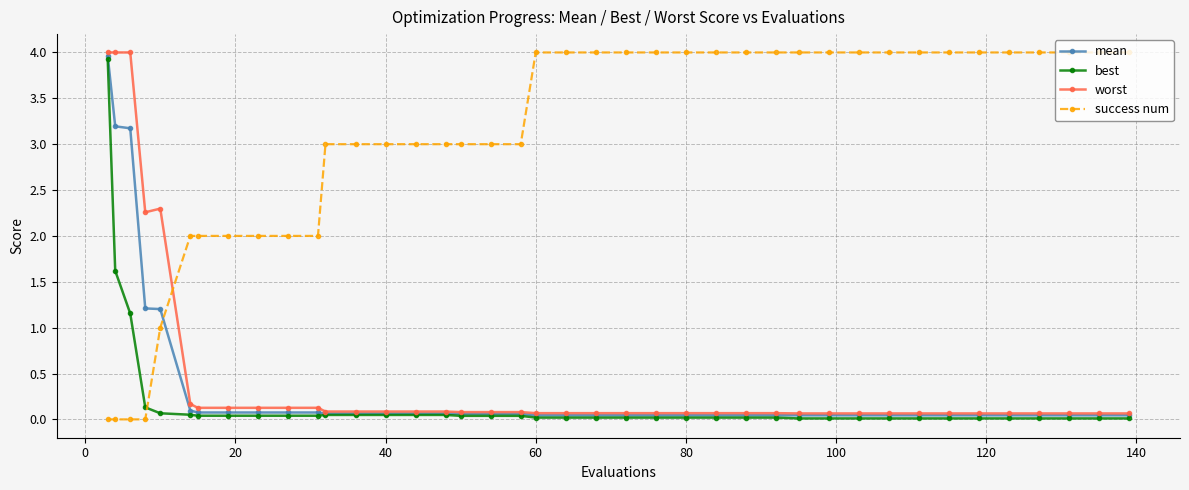

How many lines are shown in the chart?

4